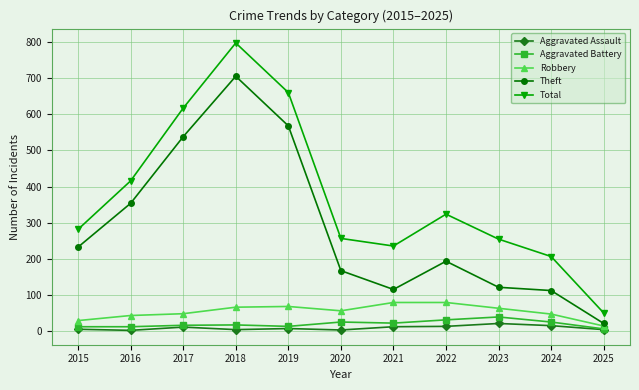

True or false: Total has more than 2 points higher than both neighbors.

False